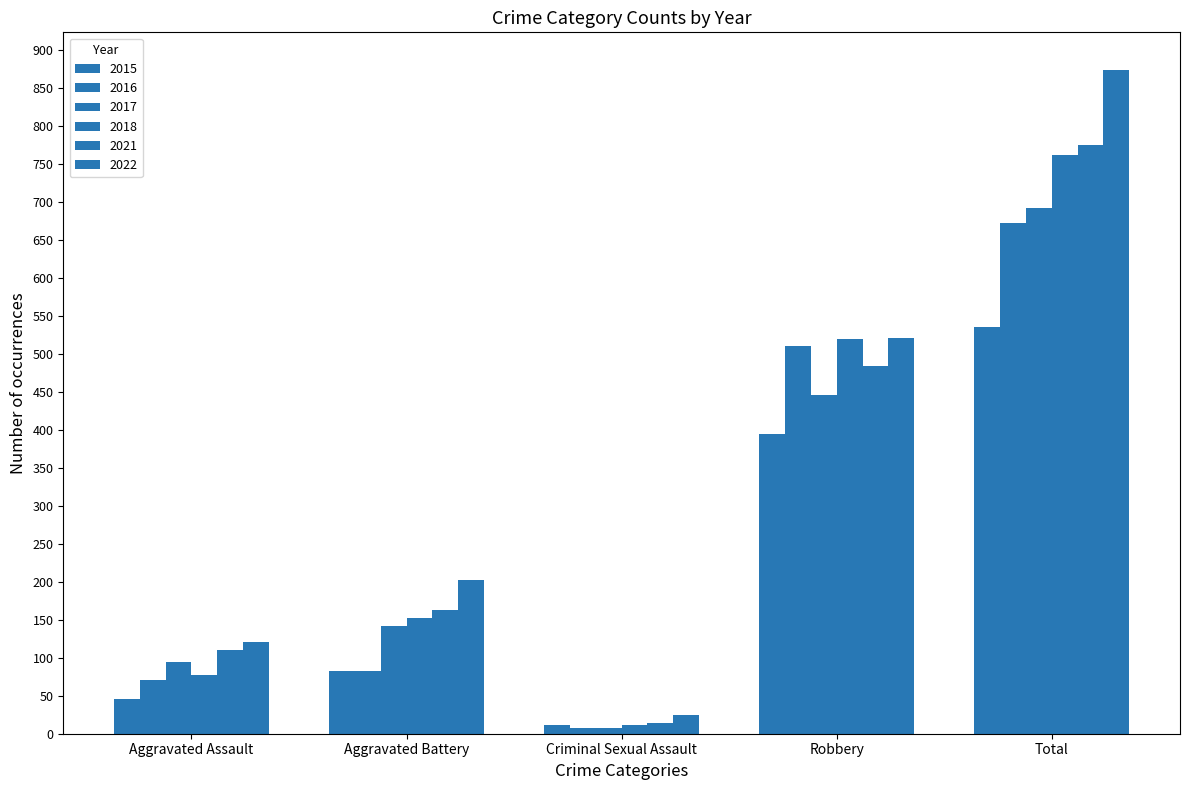

Where is 2018 nearest to the value 386?

Robbery